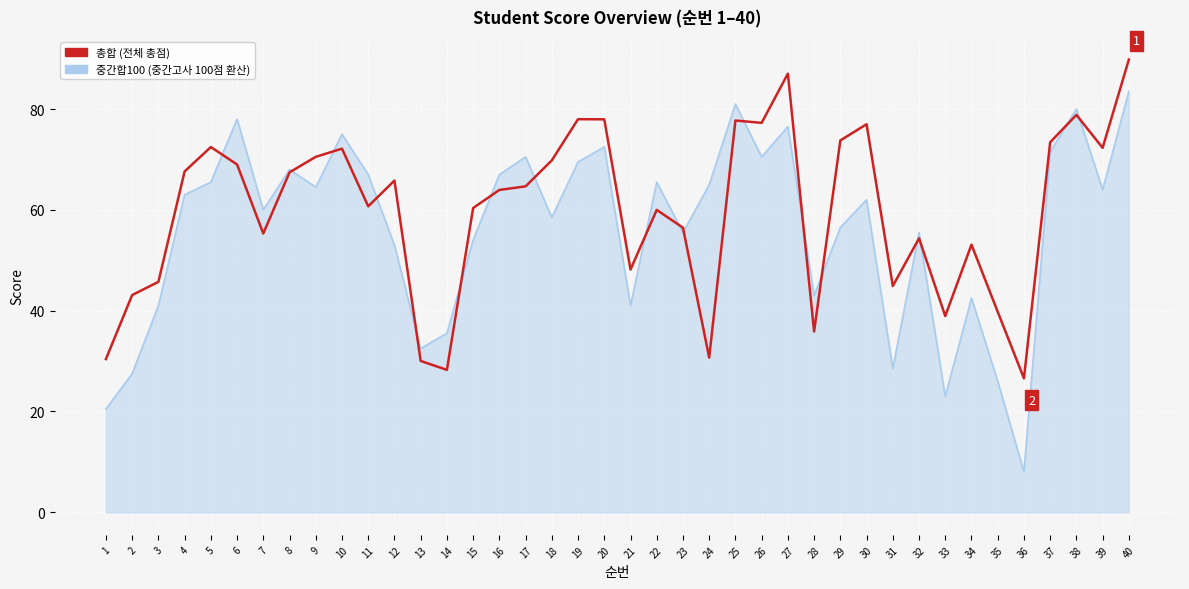

What is the difference between the highest and lowest values at 15?

6.4